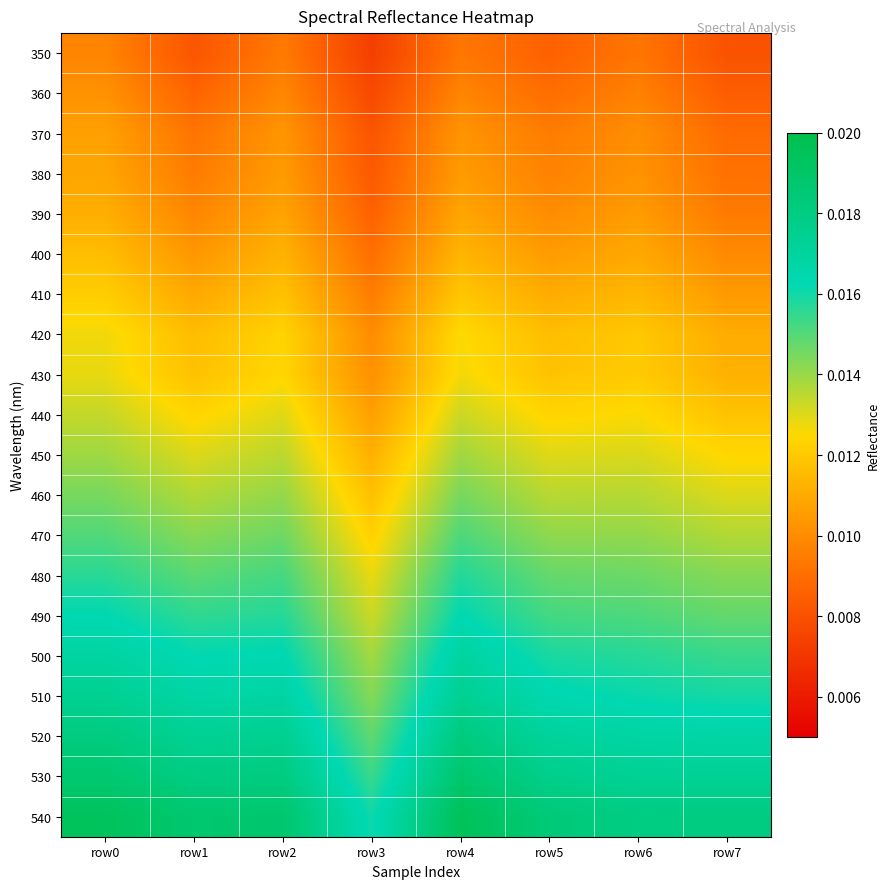

Count the number of data series in this chart.

20